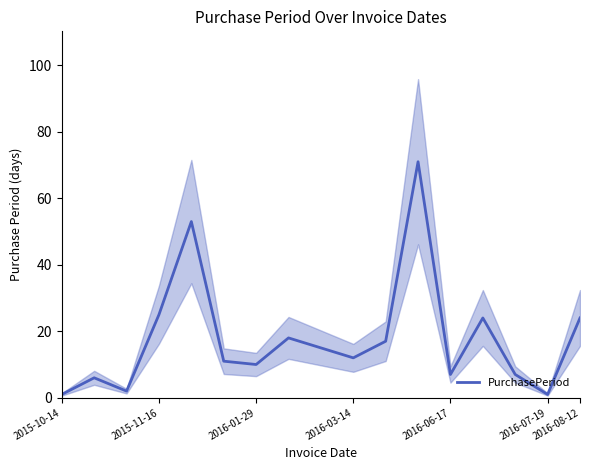

What is the maximum value for PurchasePeriod?

71